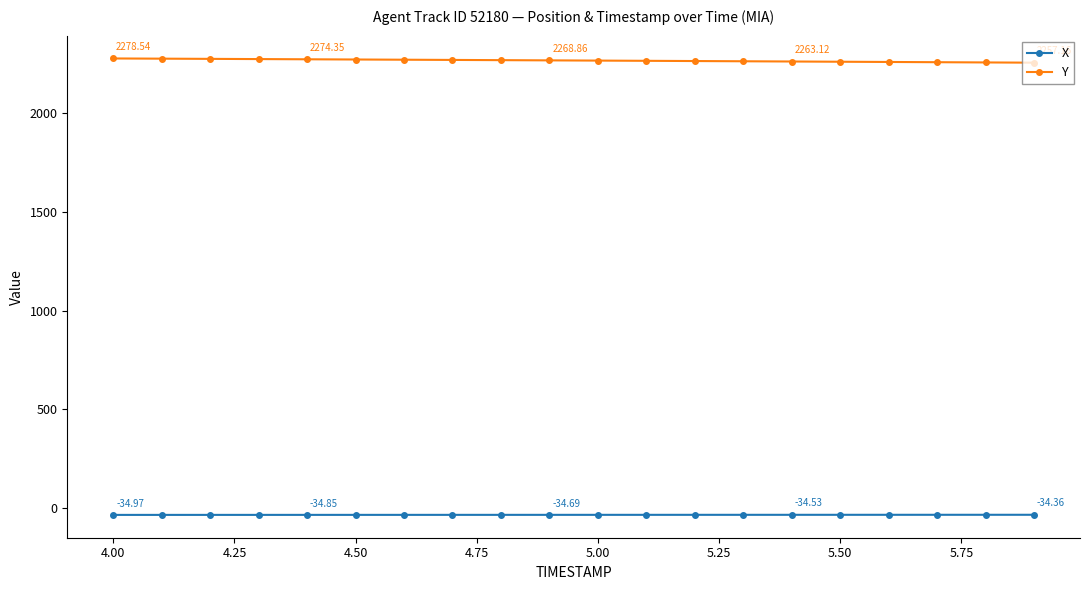

What is the average value of the Y series?

2268.1